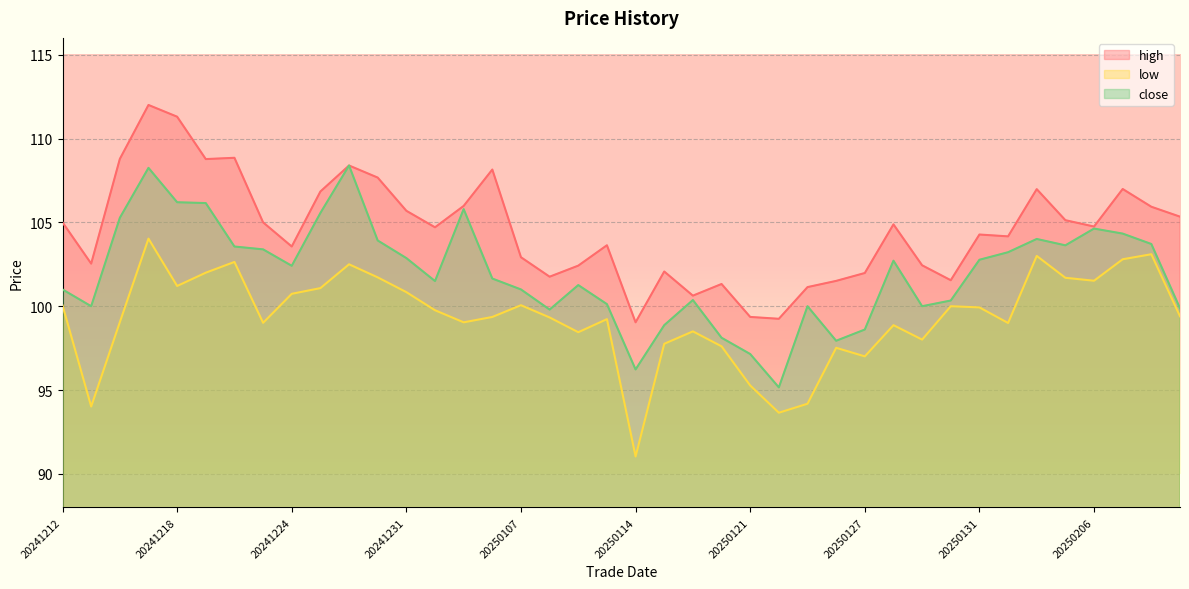

In close, how many points are lower than both neighbors (excluding endpoints)?

9